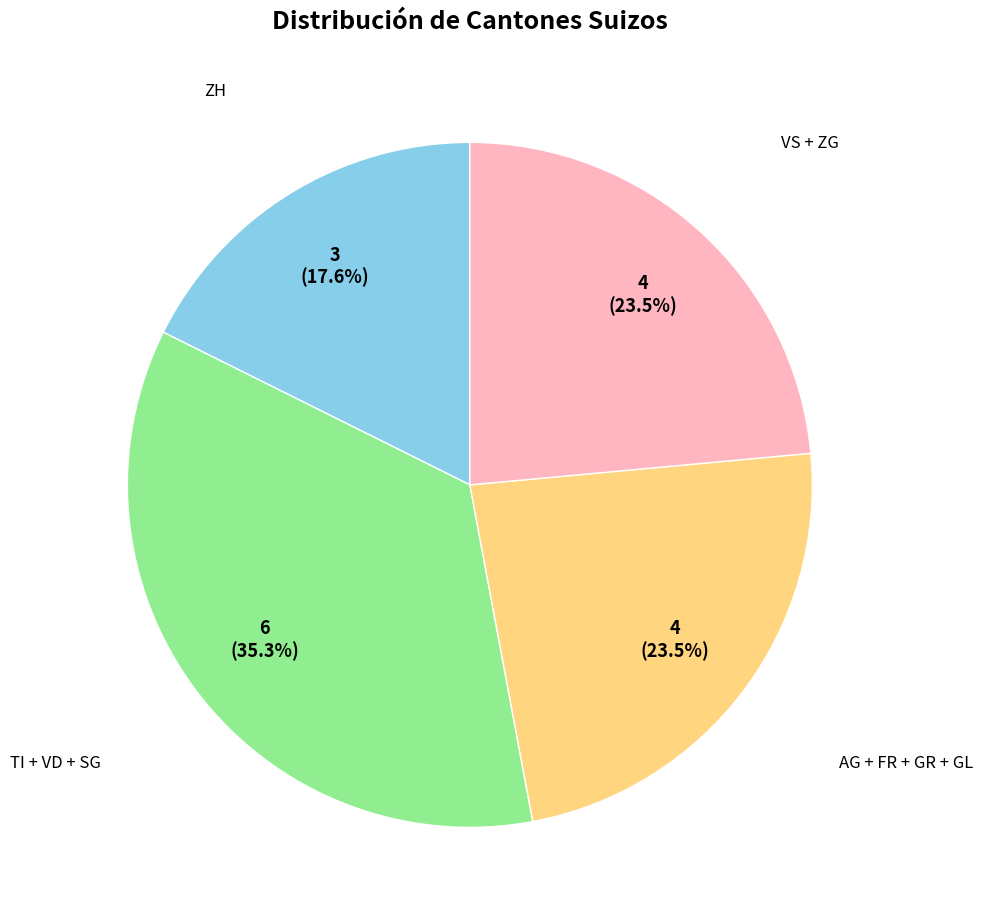

Does any single category account for the majority?

No